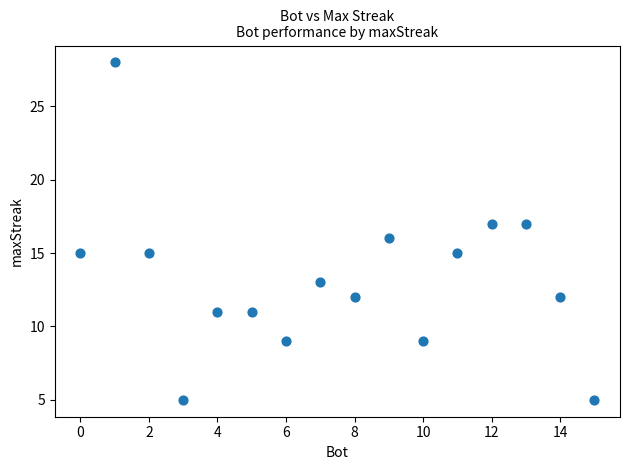

What is the range of X values (max minus min)?

15